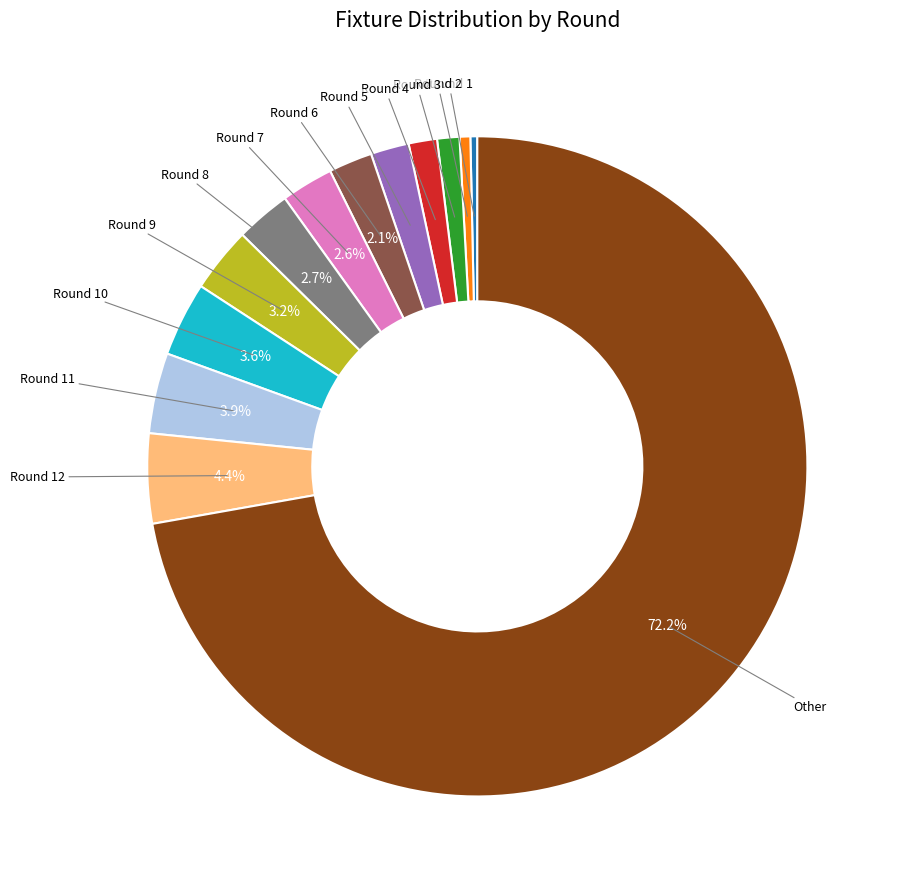

Does any single category account for the majority?

Yes